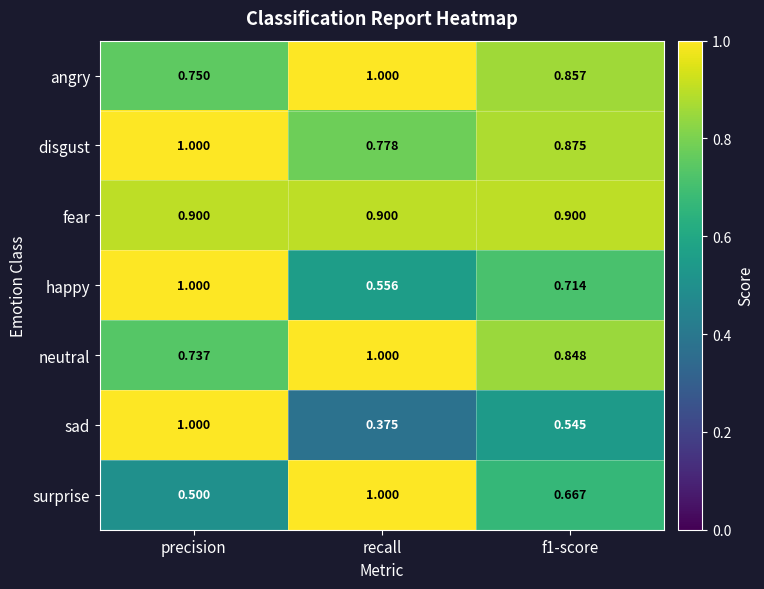

At f1-score, list the series in order from smallest to largest.

sad, surprise, happy, neutral, angry, disgust, fear